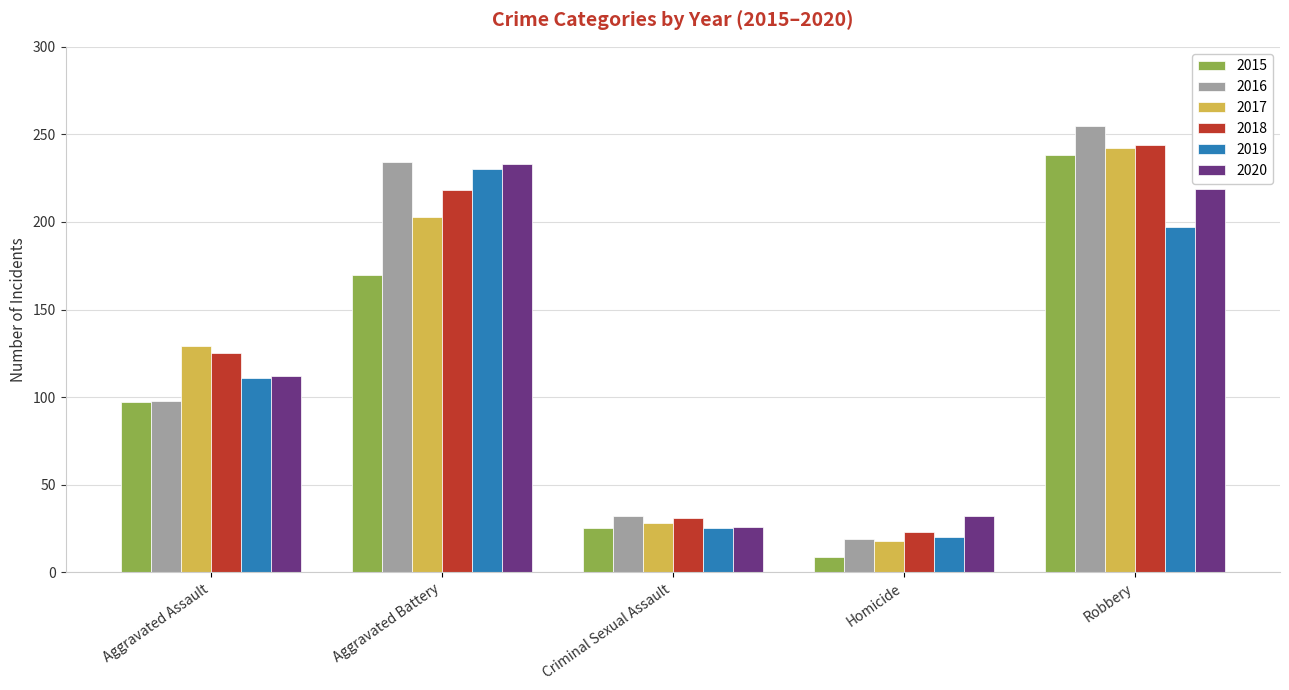

What is the difference between the second highest and second lowest values in the 2019 series?

172